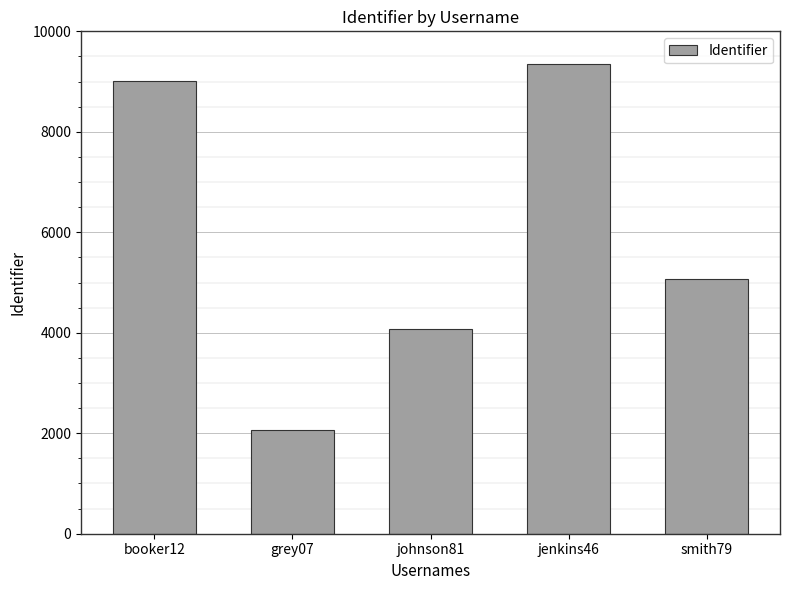

Between jenkins46 and johnson81, which is larger?

jenkins46